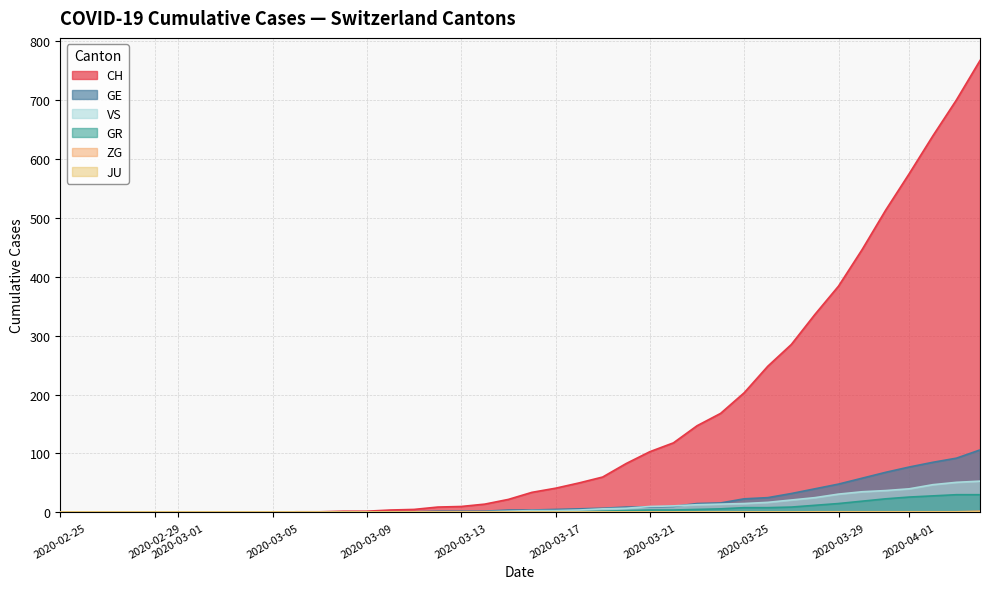

Which series has the largest range (max minus min)?

CH